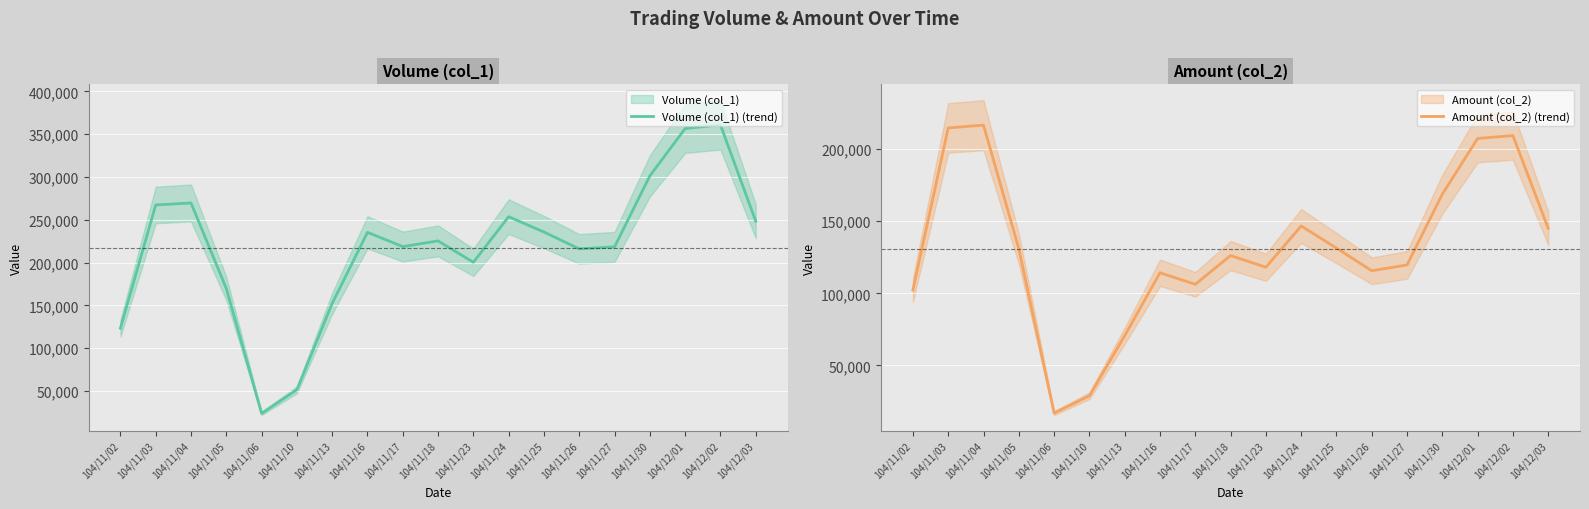

True or false: Amount (col_2) (trend) has more than 1 interior local peaks.

True